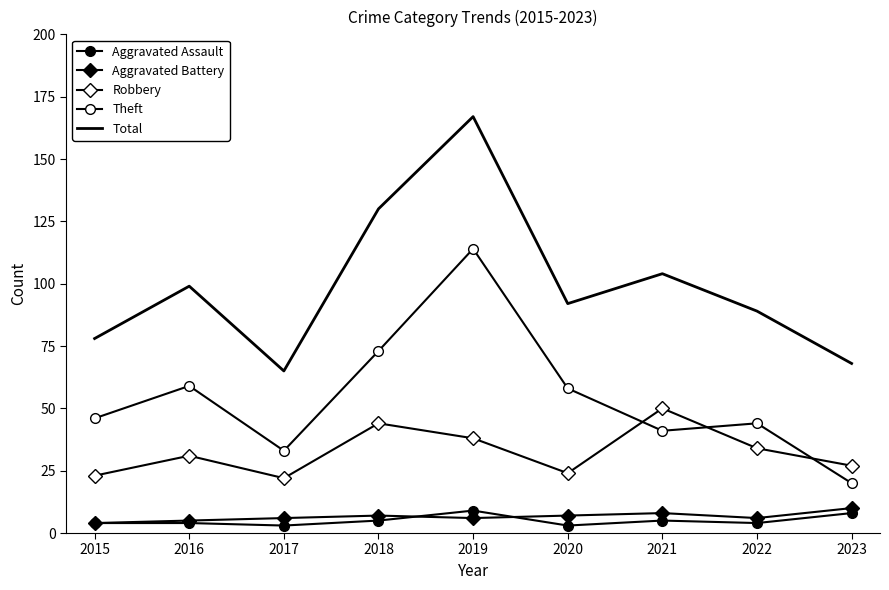

Reading left to right, list all the values displayed in this chart.

Aggravated Assault: 4	4	3	5	9	3	5	4	8
Aggravated Battery: 4	5	6	7	6	7	8	6	10
Robbery: 23	31	22	44	38	24	50	34	27
Theft: 46	59	33	73	114	58	41	44	20
Total: 78	99	65	130	167	92	104	89	68